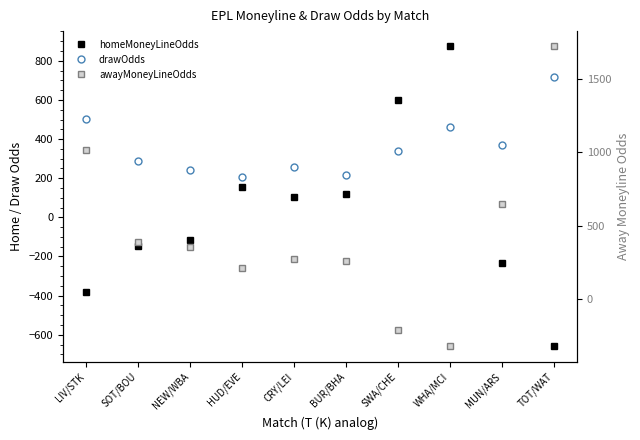

How many lines are shown in the chart?

3